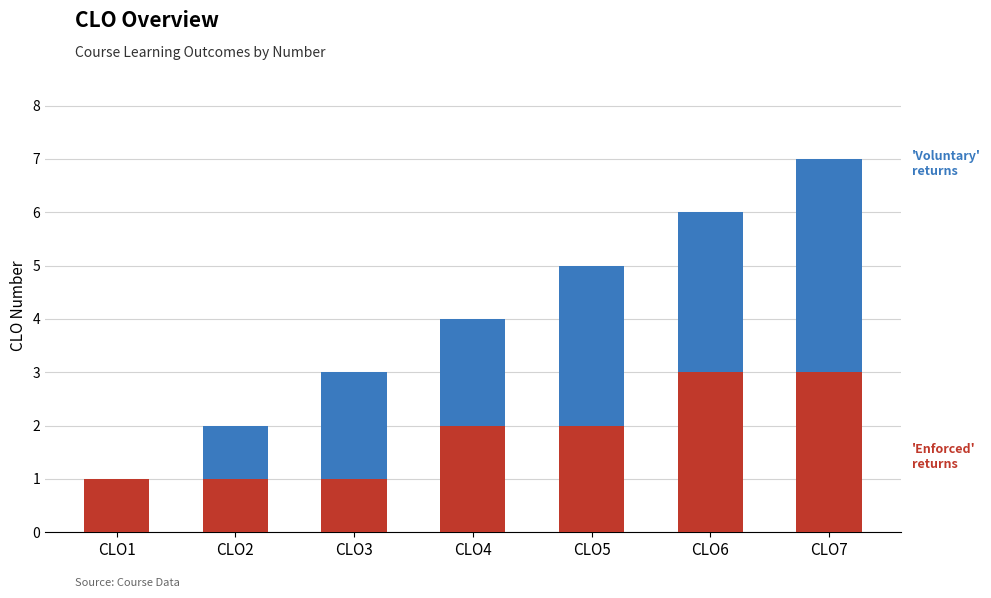

Reading left to right, what are the values for 'Enforced' returns?

CLO1=1	CLO2=1	CLO3=1	CLO4=2	CLO5=2	CLO6=3	CLO7=3